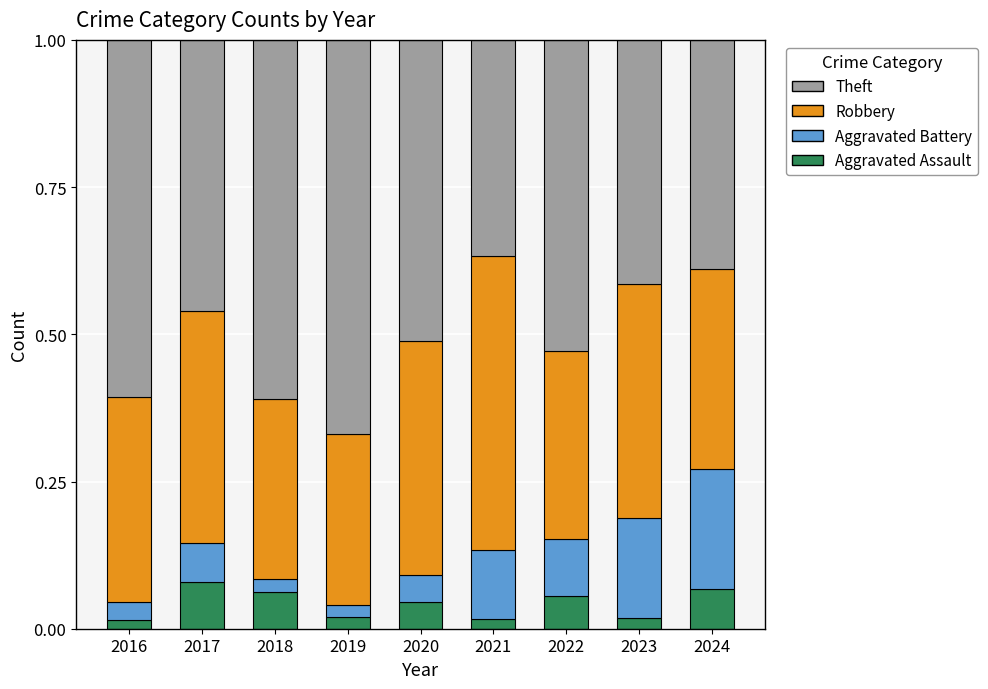

What is the total value across all series at 2017?

1.0